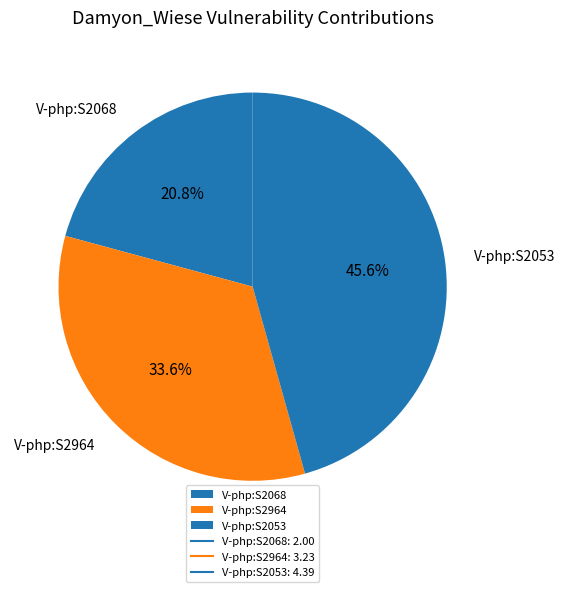

Count the number of slices in the pie.

3